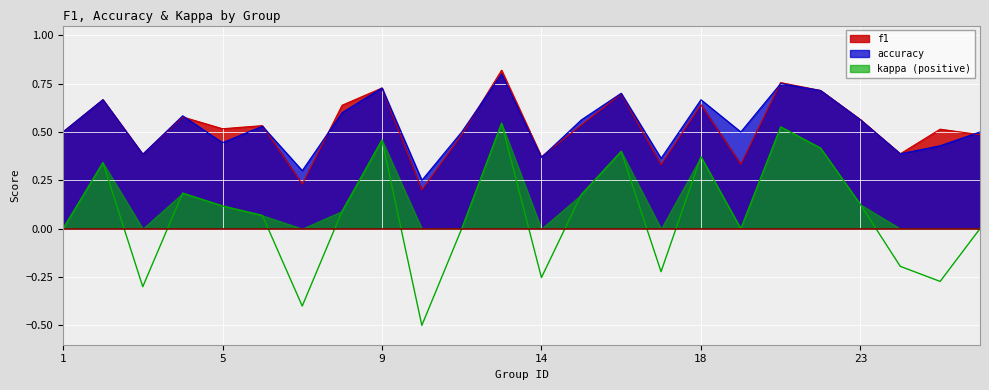

Rank the series at 2 from lowest to highest value.

kappa, f1, accuracy